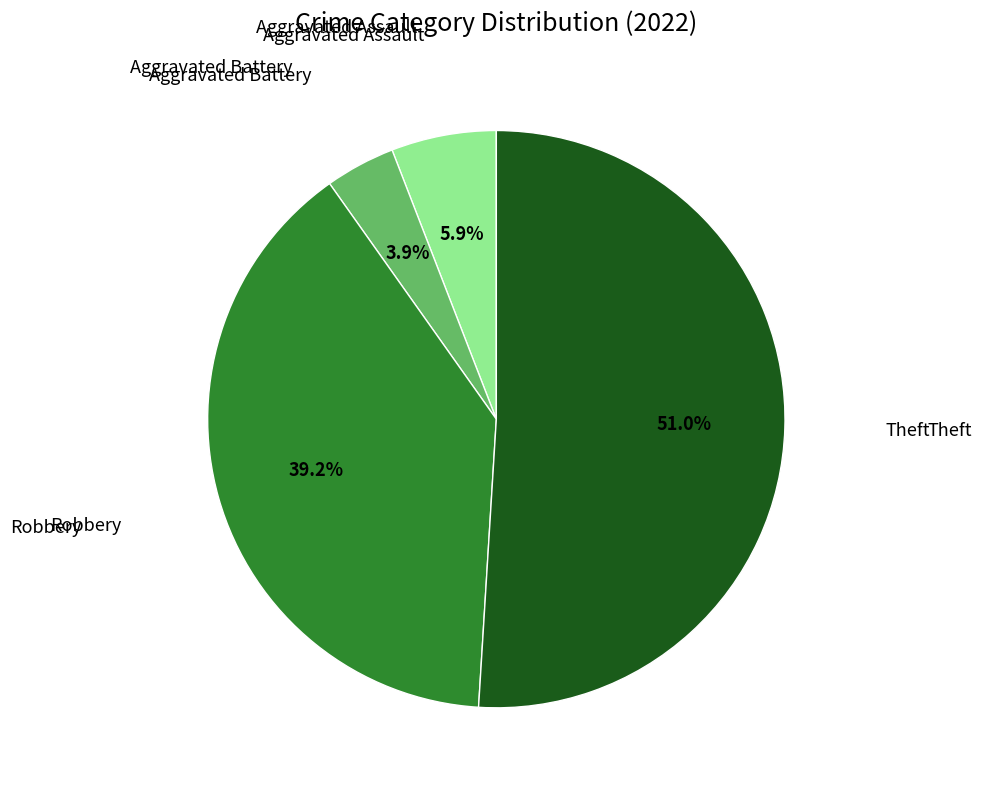

Does any single category account for the majority?

Yes